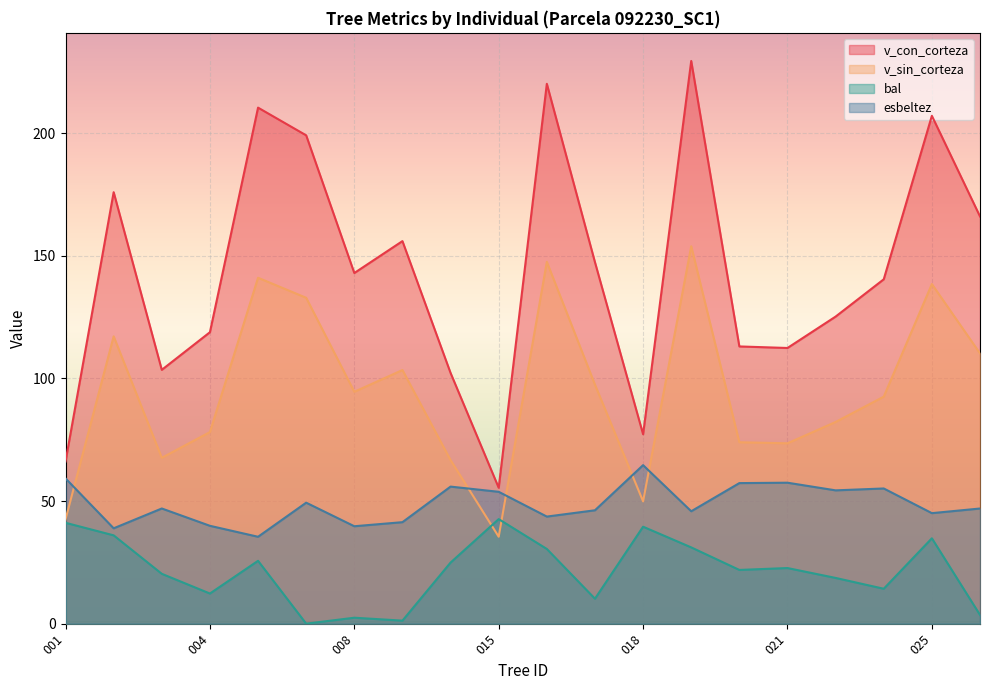

How many data points in esbeltez are above 46?

12